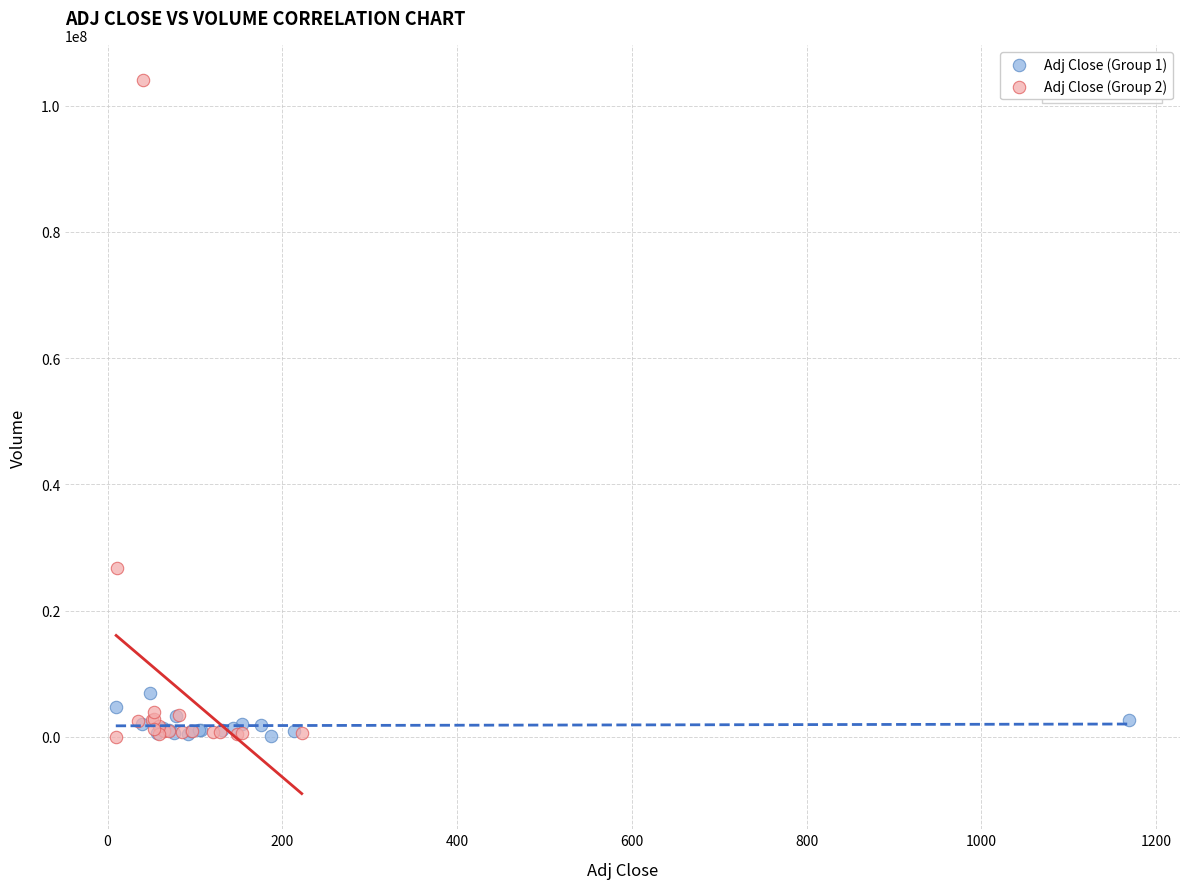

Which series reaches the maximum Y coordinate?

Adj Close (Group 2)